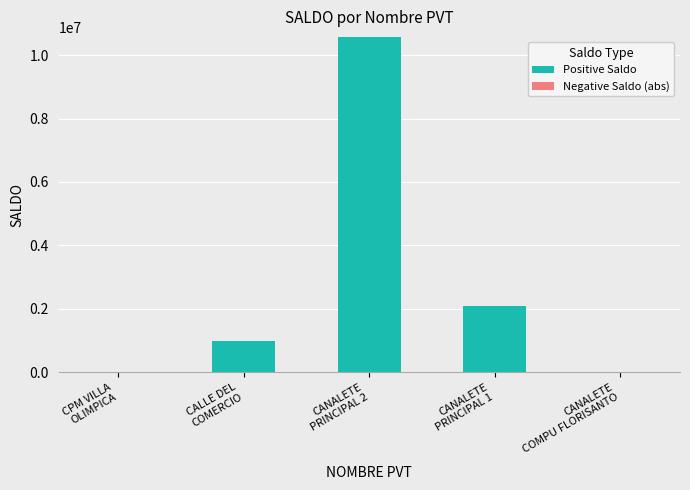

How many data points does each series have?

5